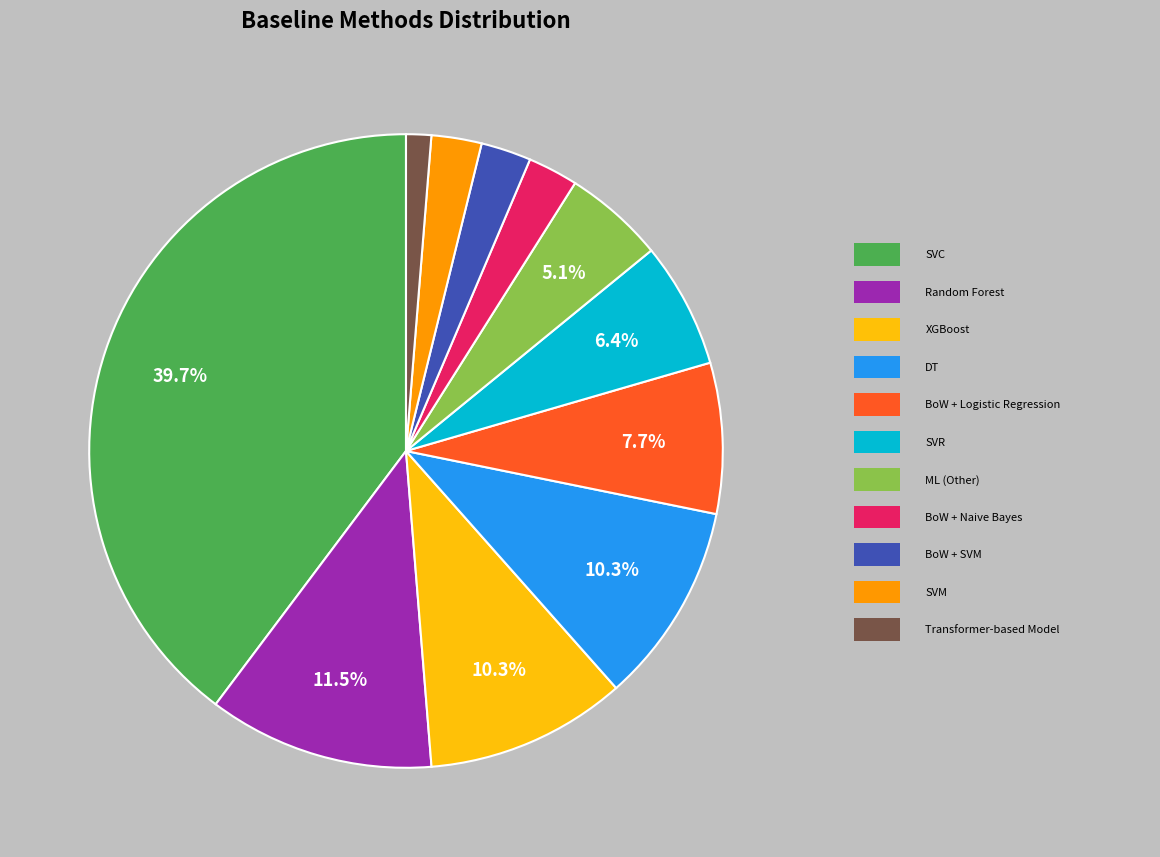

Does any single category account for the majority?

No